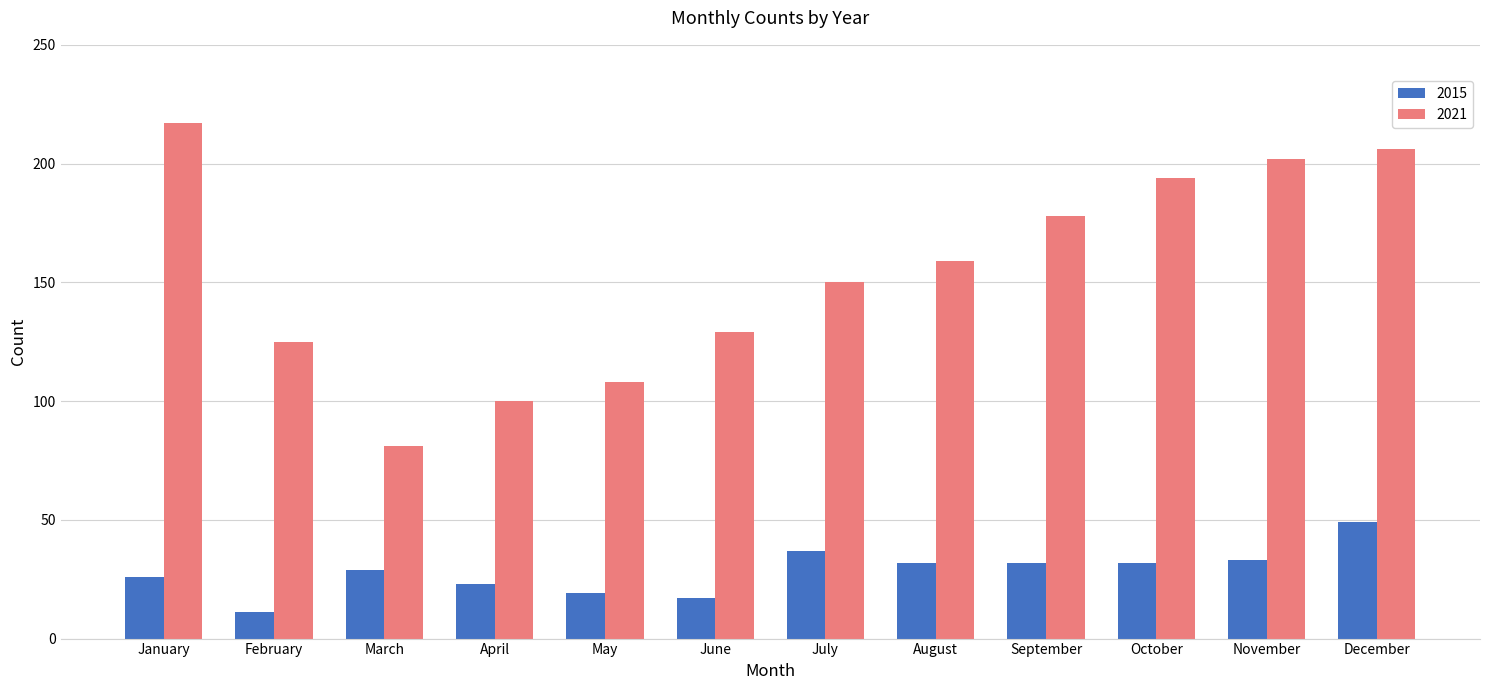

Between March and December, which series saw the biggest shift?

2021